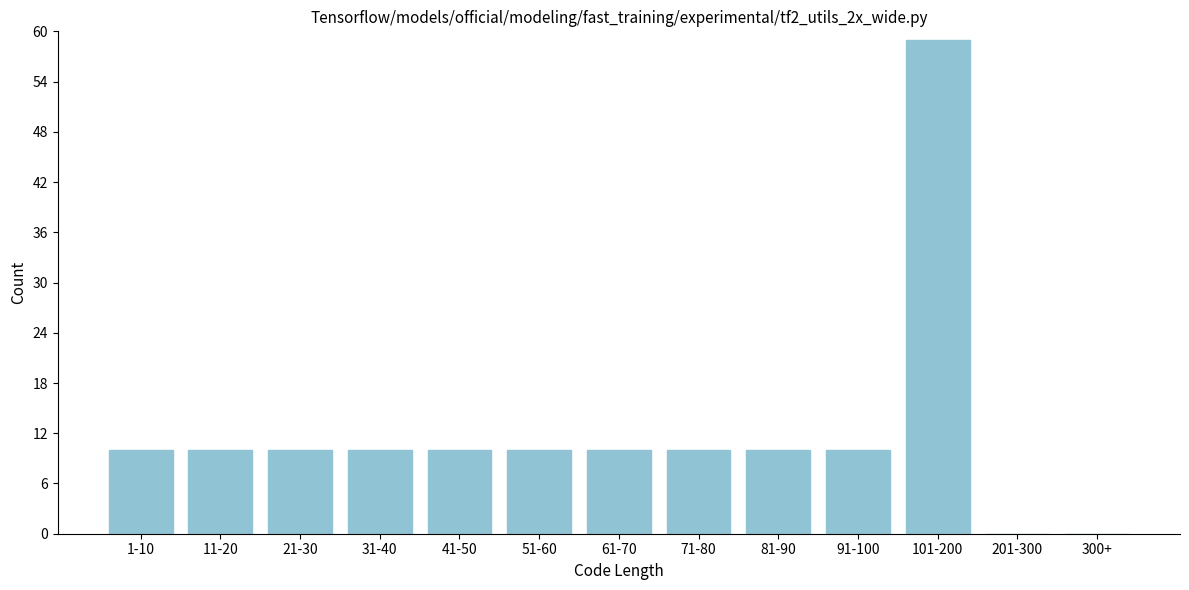

Reading left to right, transcribe all the data shown in this chart.

1-10=10	11-20=10	21-30=10	31-40=10	41-50=10	51-60=10	61-70=10	71-80=10	81-90=10	91-100=10	101-200=59	201-300=0	300+=0